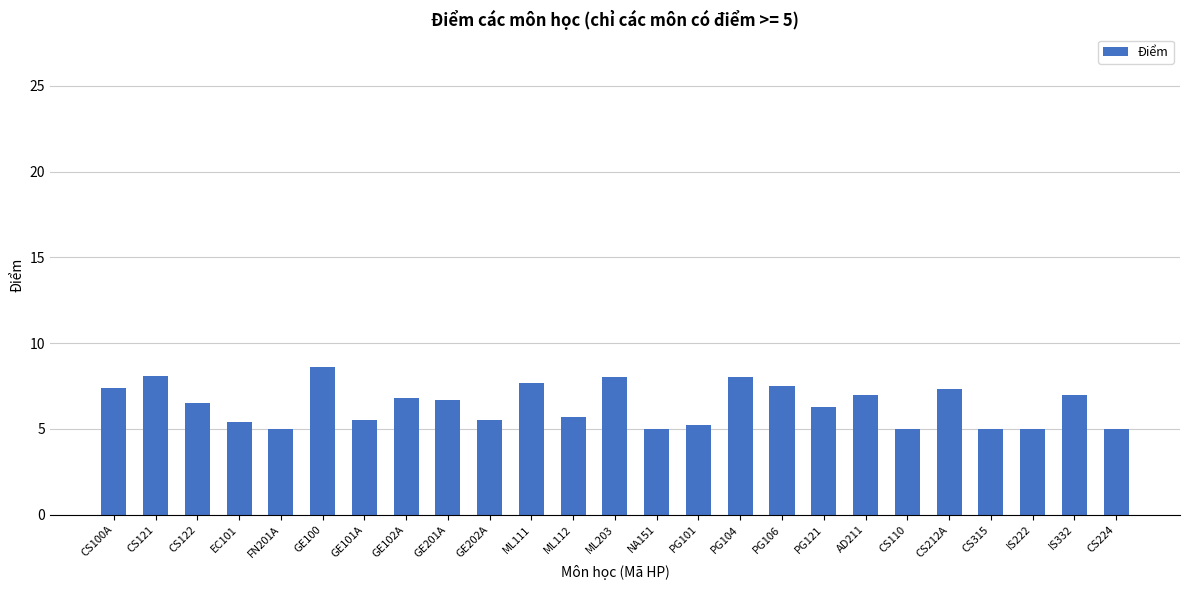

Approximately how many times larger is the value at CS224 compared to PG104?

0.6